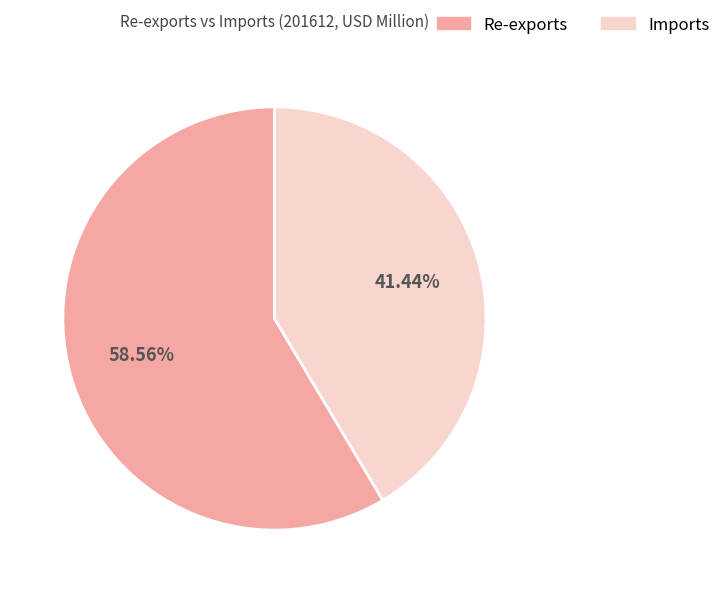

What is the largest slice in the pie chart?

Re-exports